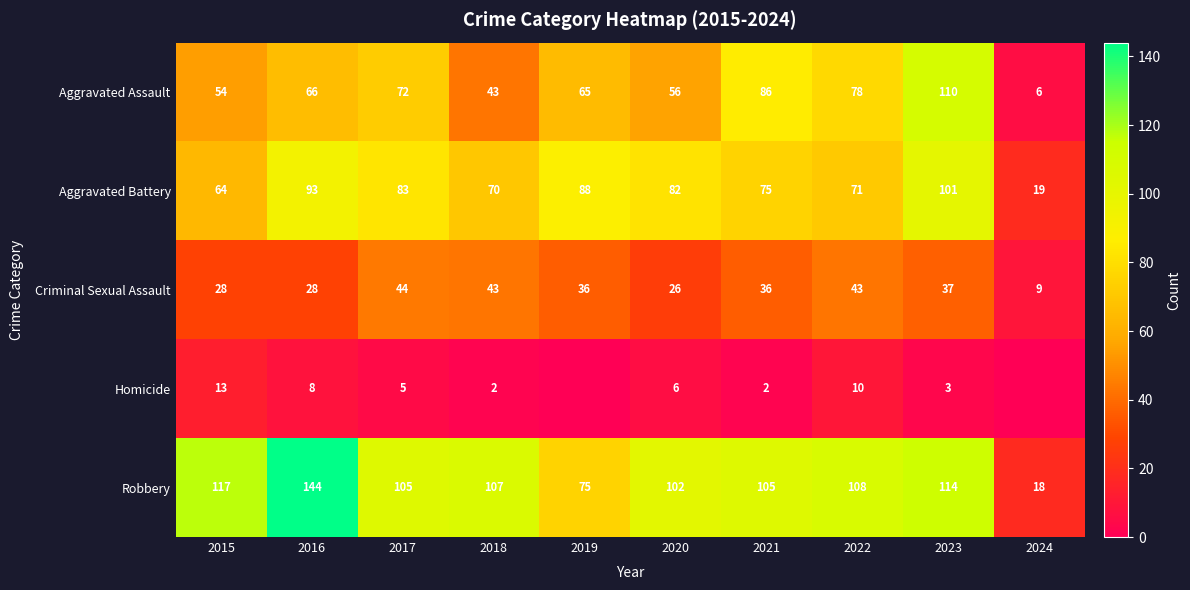

What is the difference between the highest and lowest values at 2017?

100